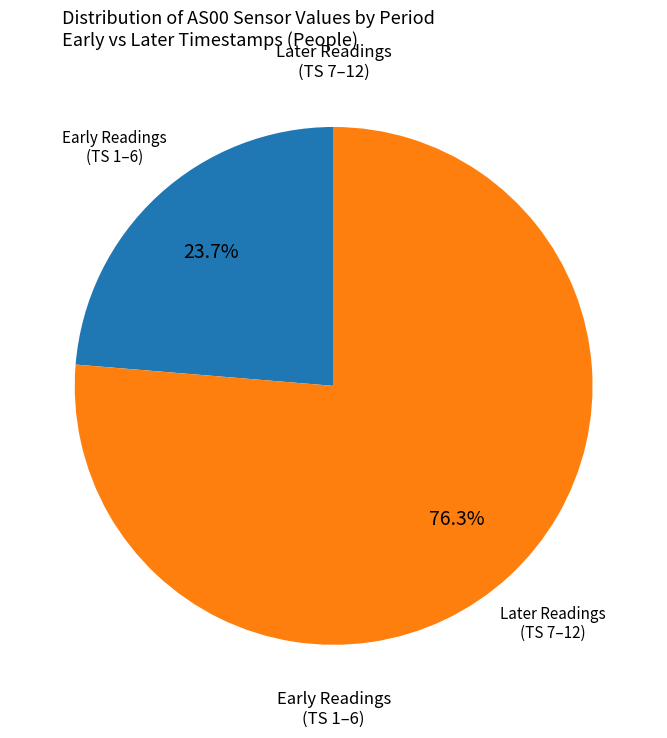

Is there any slice that represents more than half of the pie?

Yes